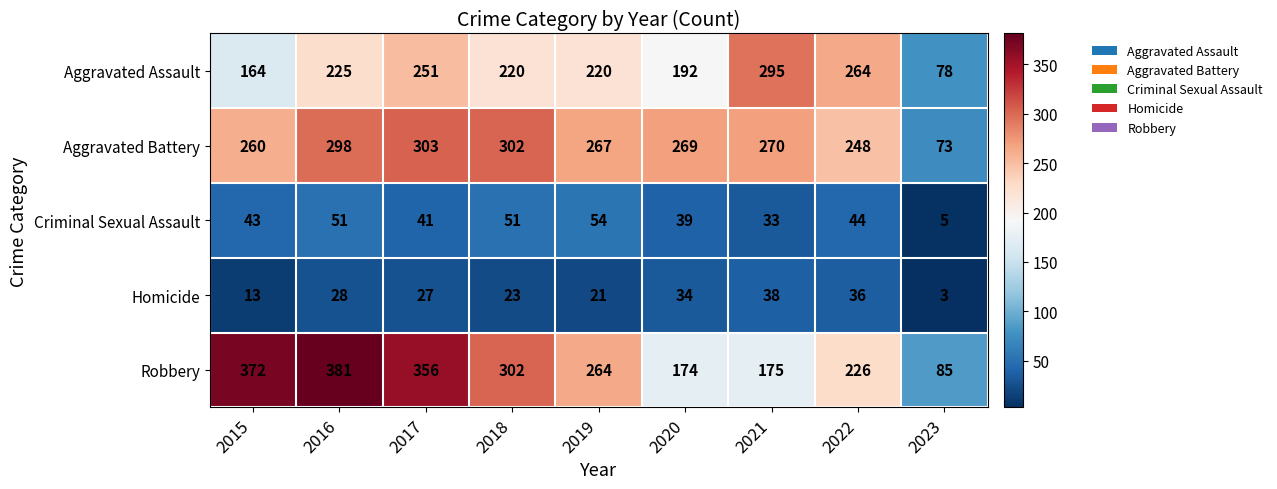

Which category has the lowest value in the Robbery series?

2023